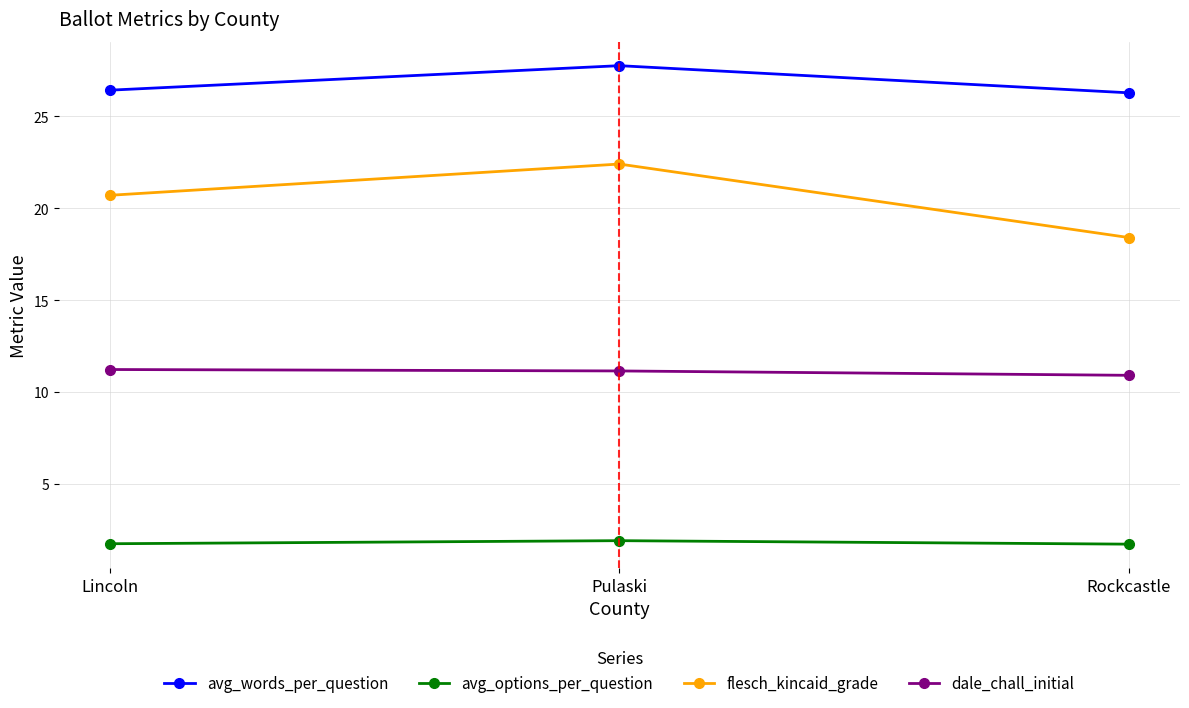

What position from the right is Lincoln?

3